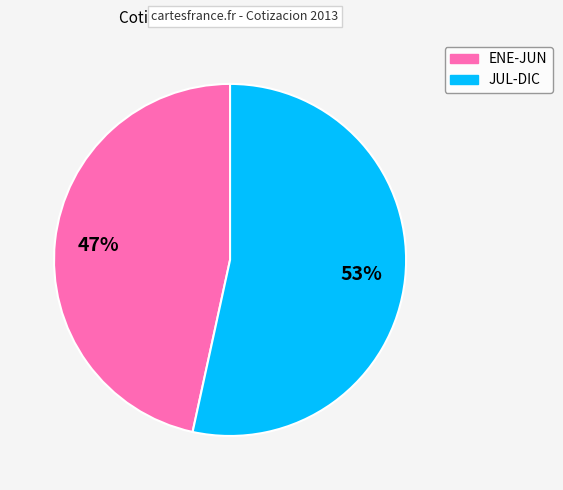

How many slices are in this pie chart?

2